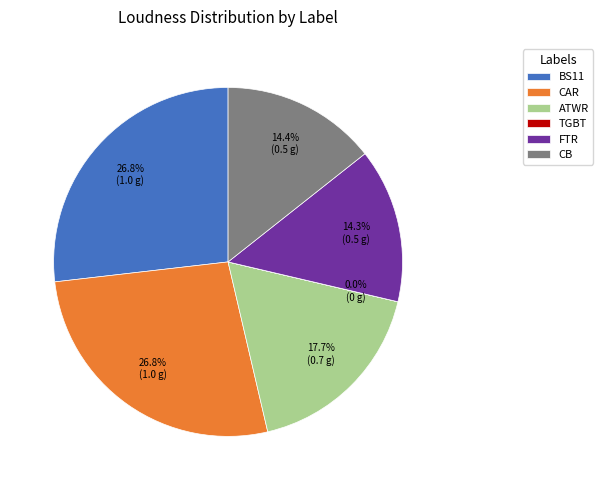

Is it true that CB is 14% of the pie?

True